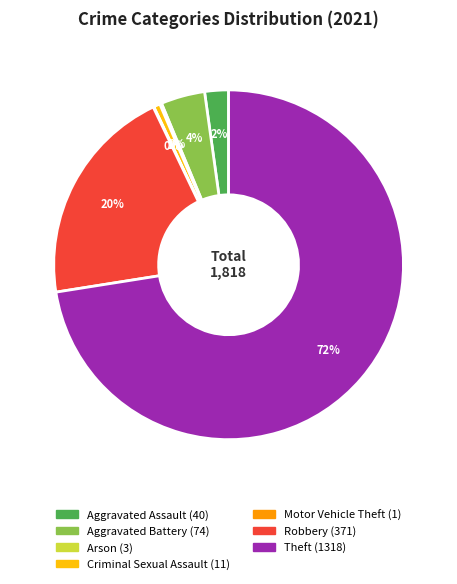

Combined, do Aggravated Battery and Robbery account for over 50%?

No